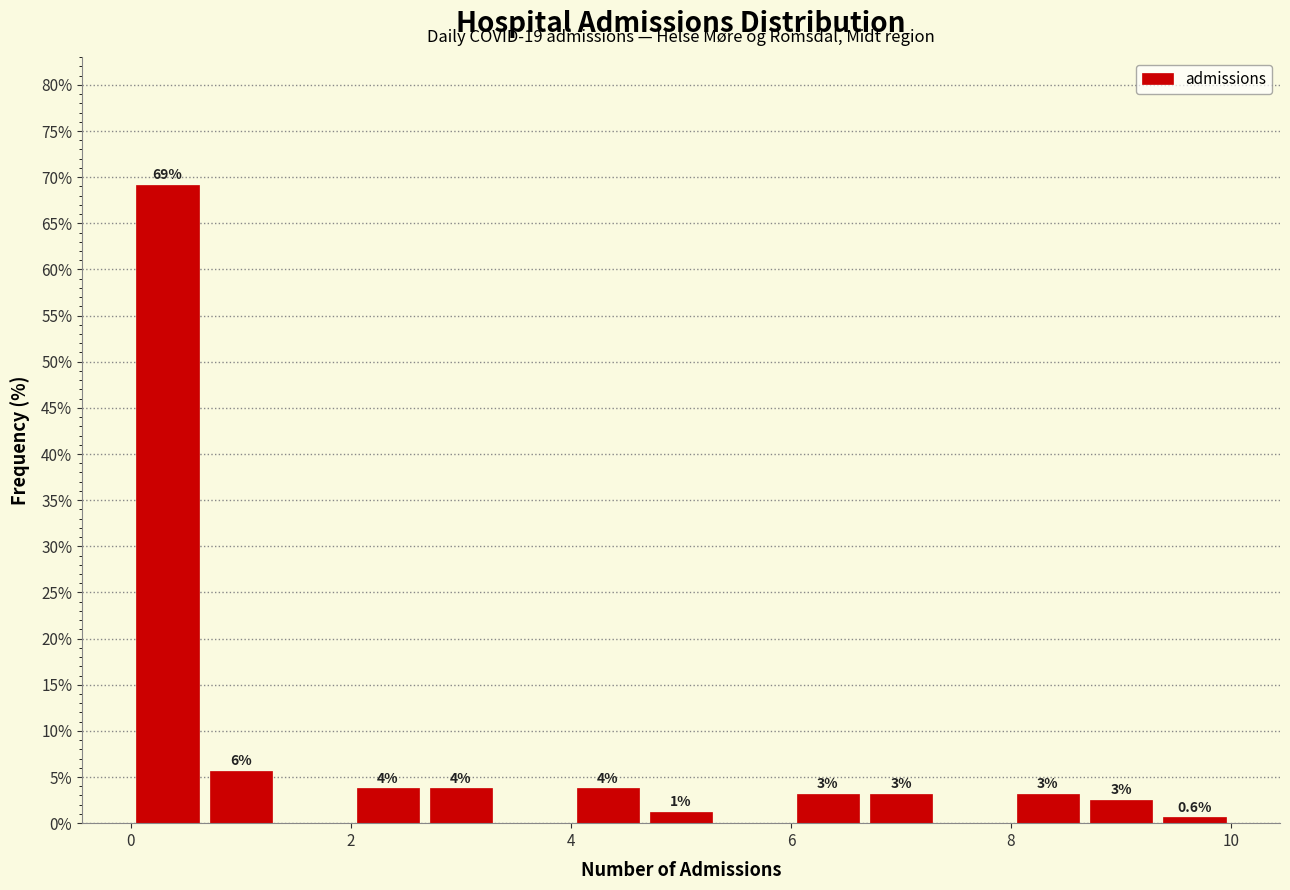

Read against the x-axis, roughly where is the centre of the tallest bar?

0.4